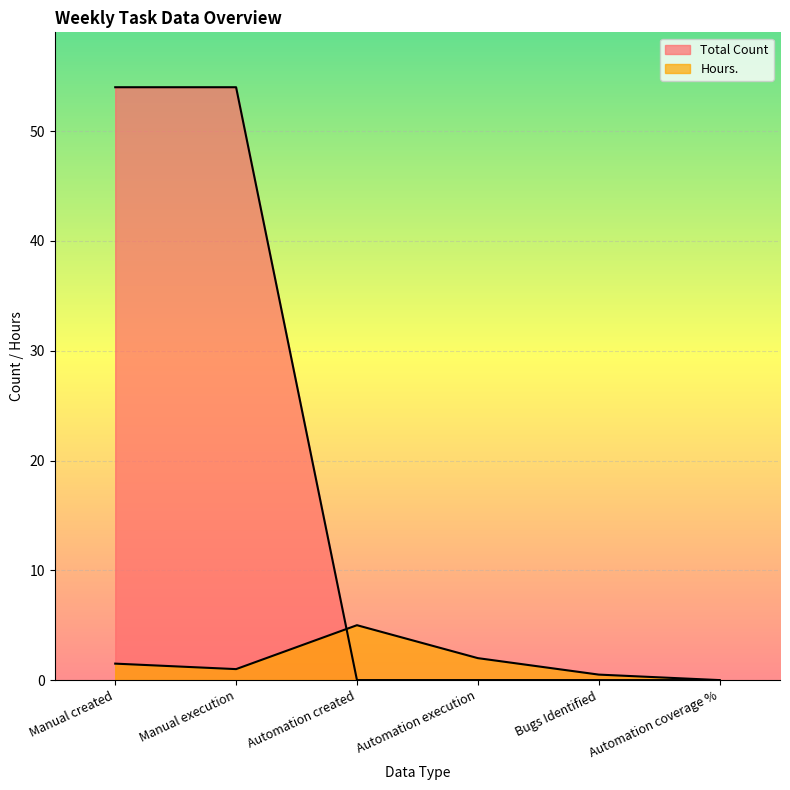

True or false: Total Count has more than 0 points higher than both neighbors.

False